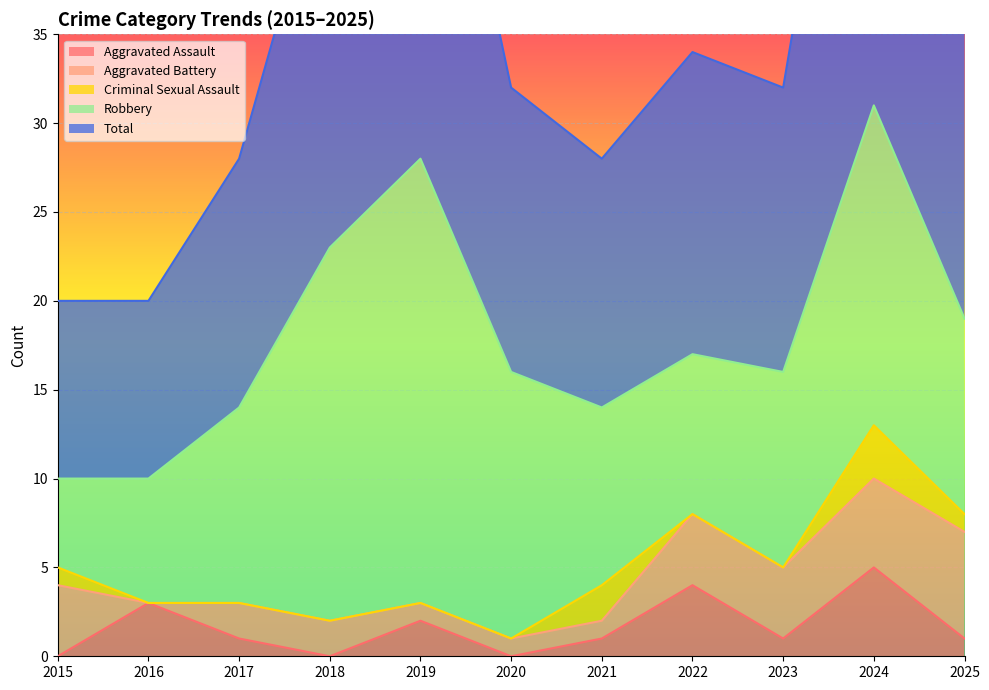

What is the approximate value of Aggravated Assault at 2019?

2